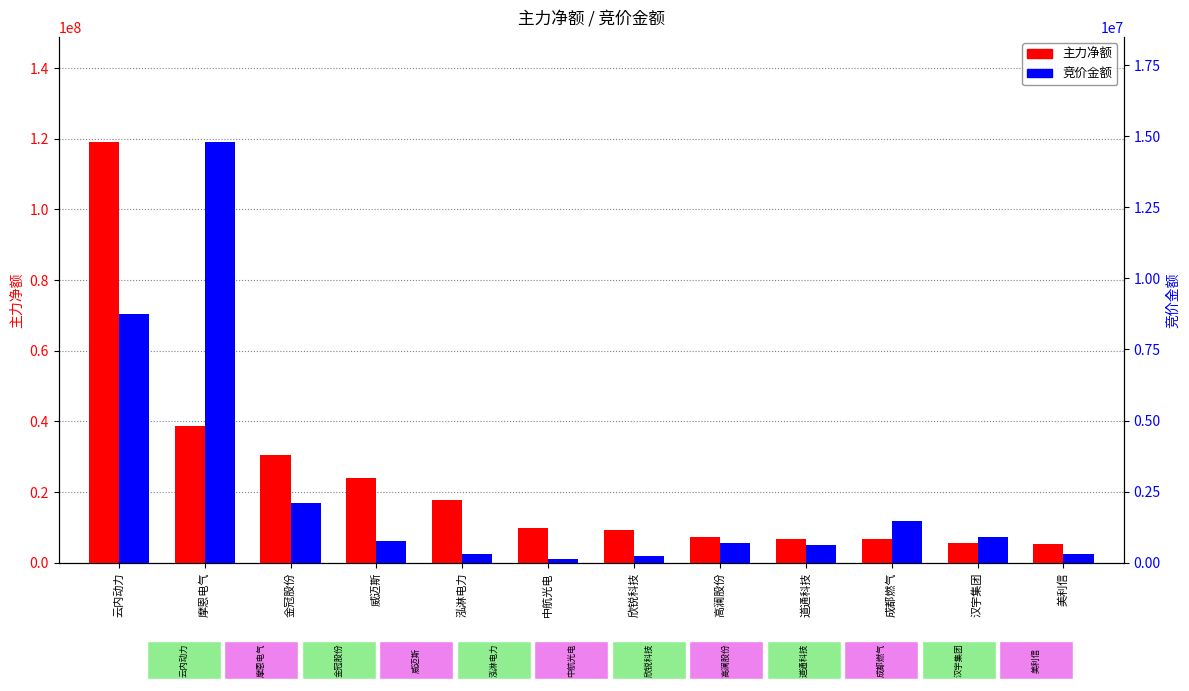

How many data points in 竞价金额 are above 760386?

5